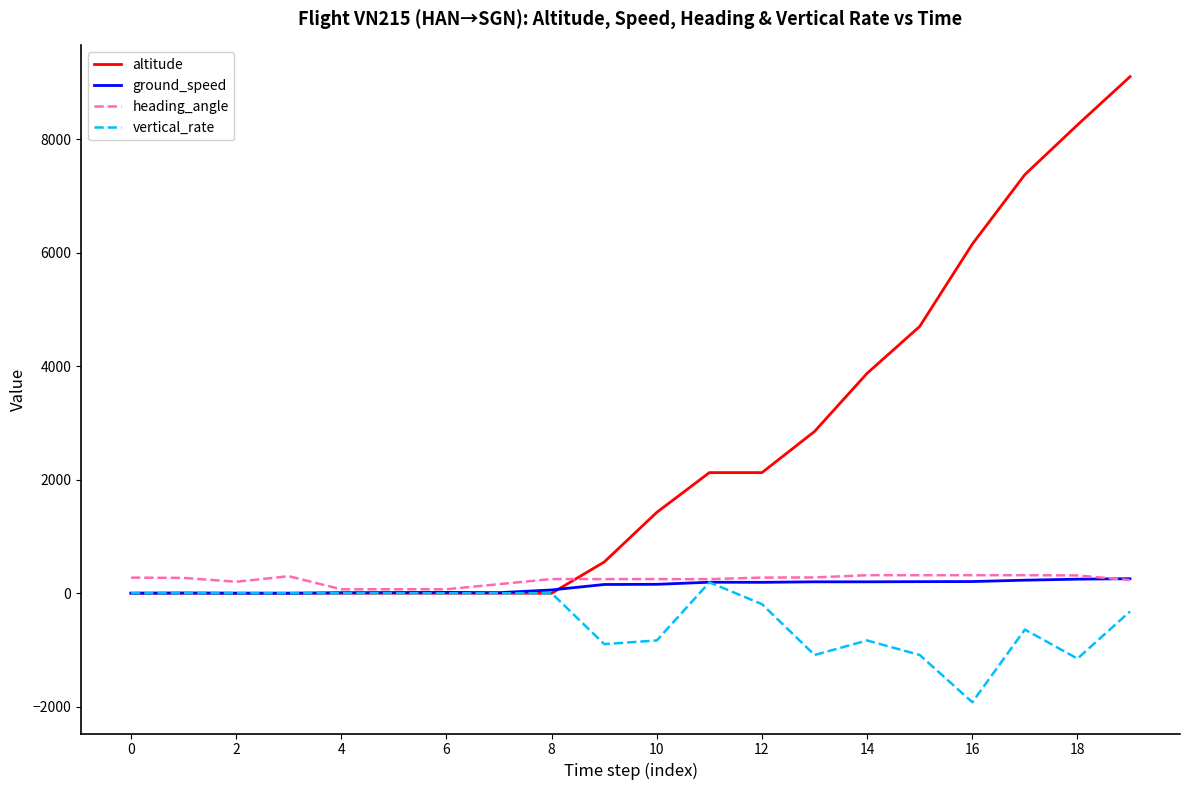

What is the maximum value shown in the chart?

9100